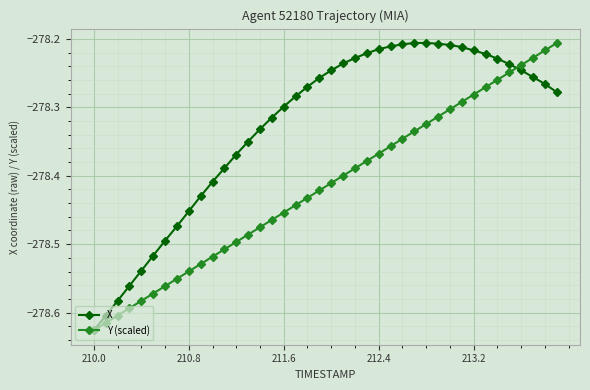

True or false: Y (scaled) has more than 2 points higher than both neighbors.

False